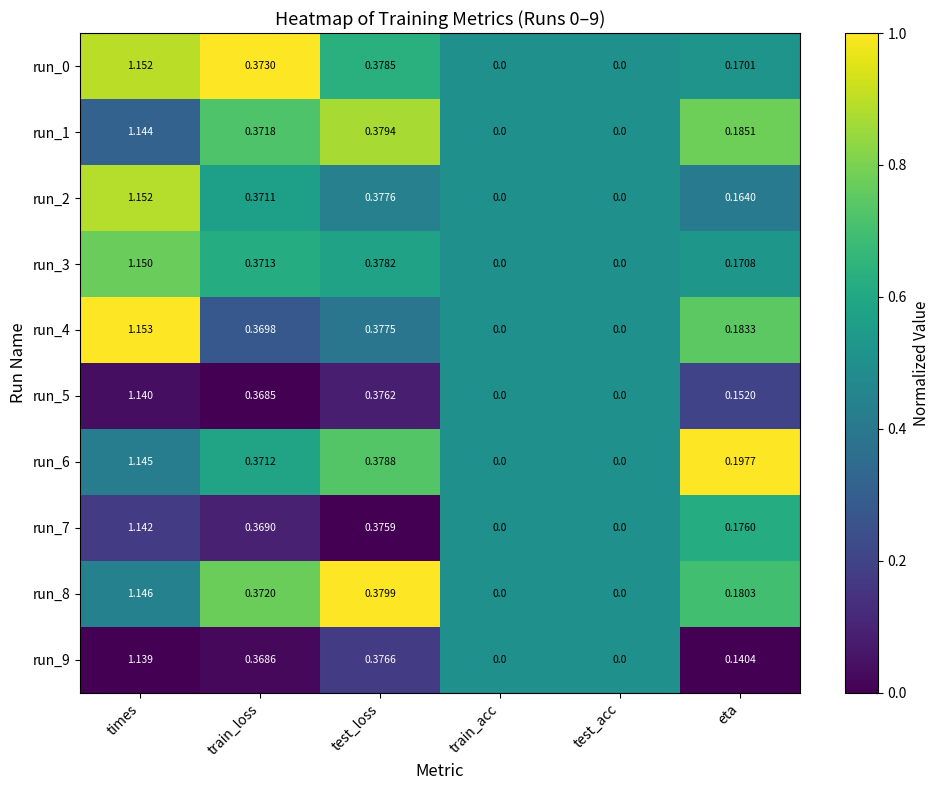

At which category is the sum across all series the highest?

times